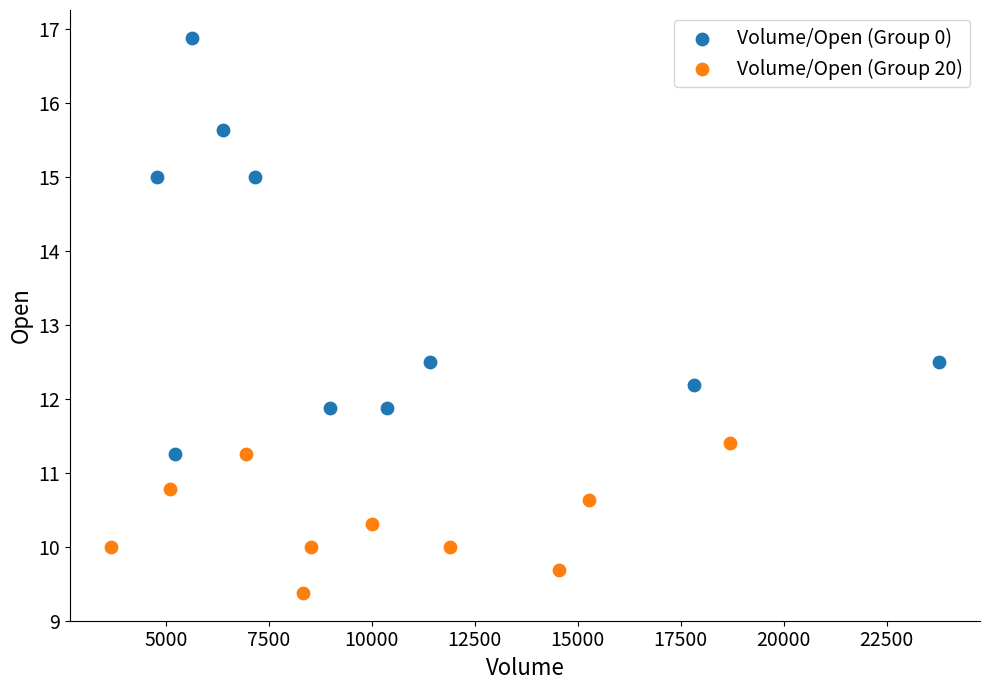

Which series contains the lowest Y value?

Volume/Open (Group 20)